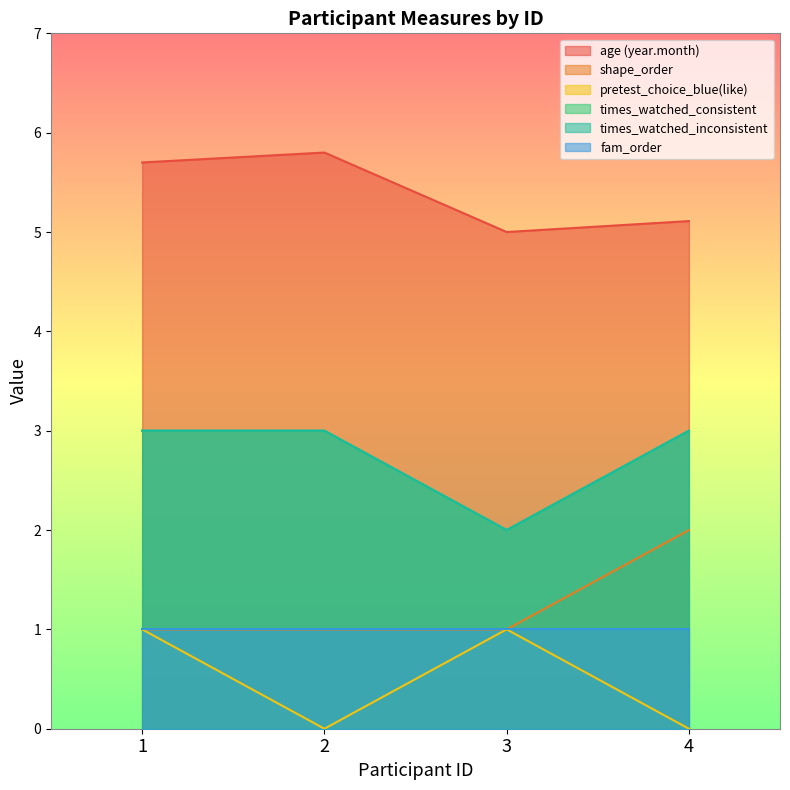

True or false: times_watched_inconsistent has a value of 1.2 at 2.

False